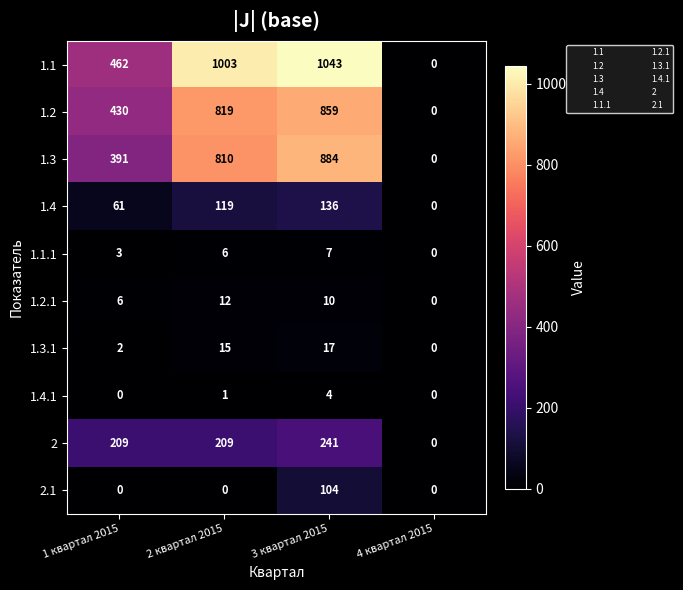

The 1.1 series shows 675 at 4 квартал 2015. True or false?

False